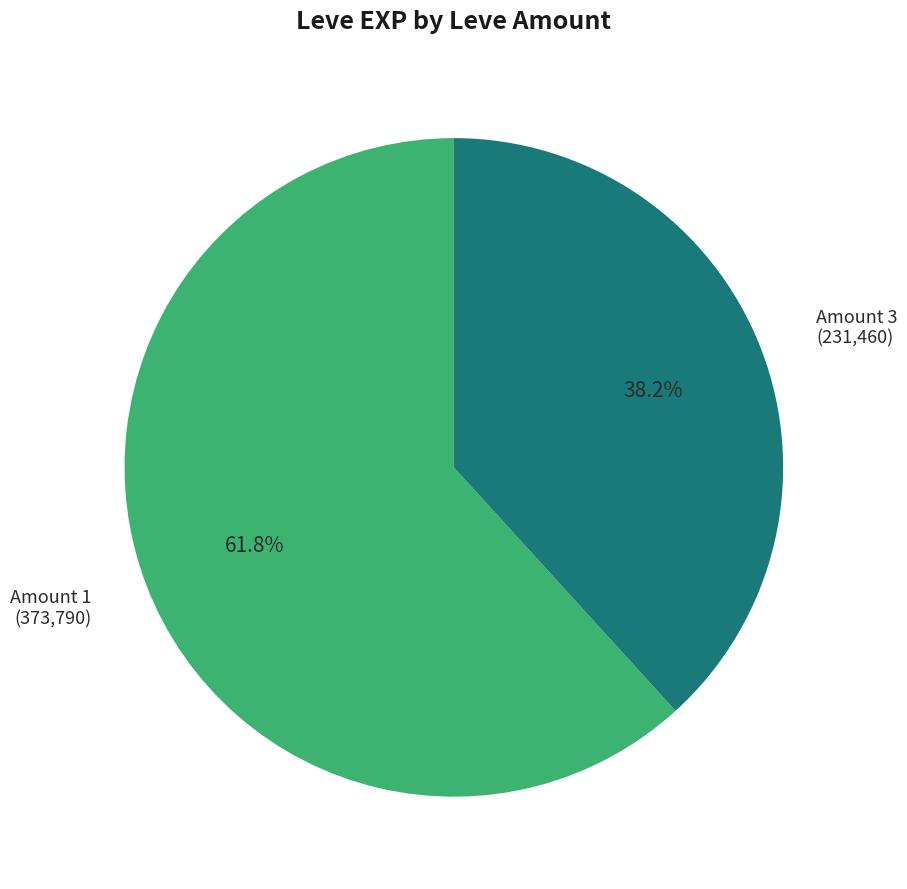

Rank the categories by value from highest to lowest.

Amount 1, Amount 3